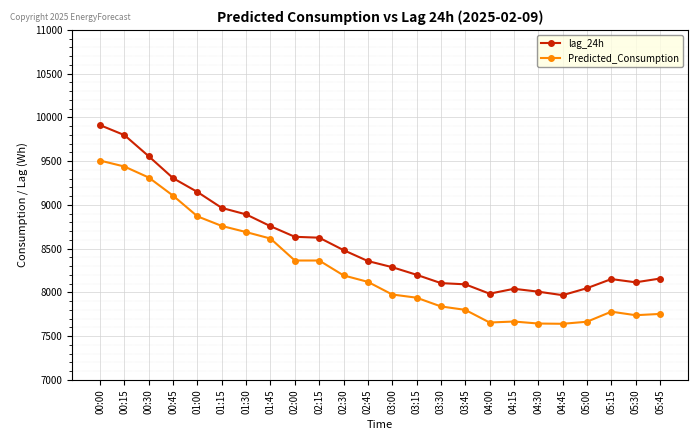

The Predicted_Consumption series shows 7667.9 at 04:15. True or false?

True